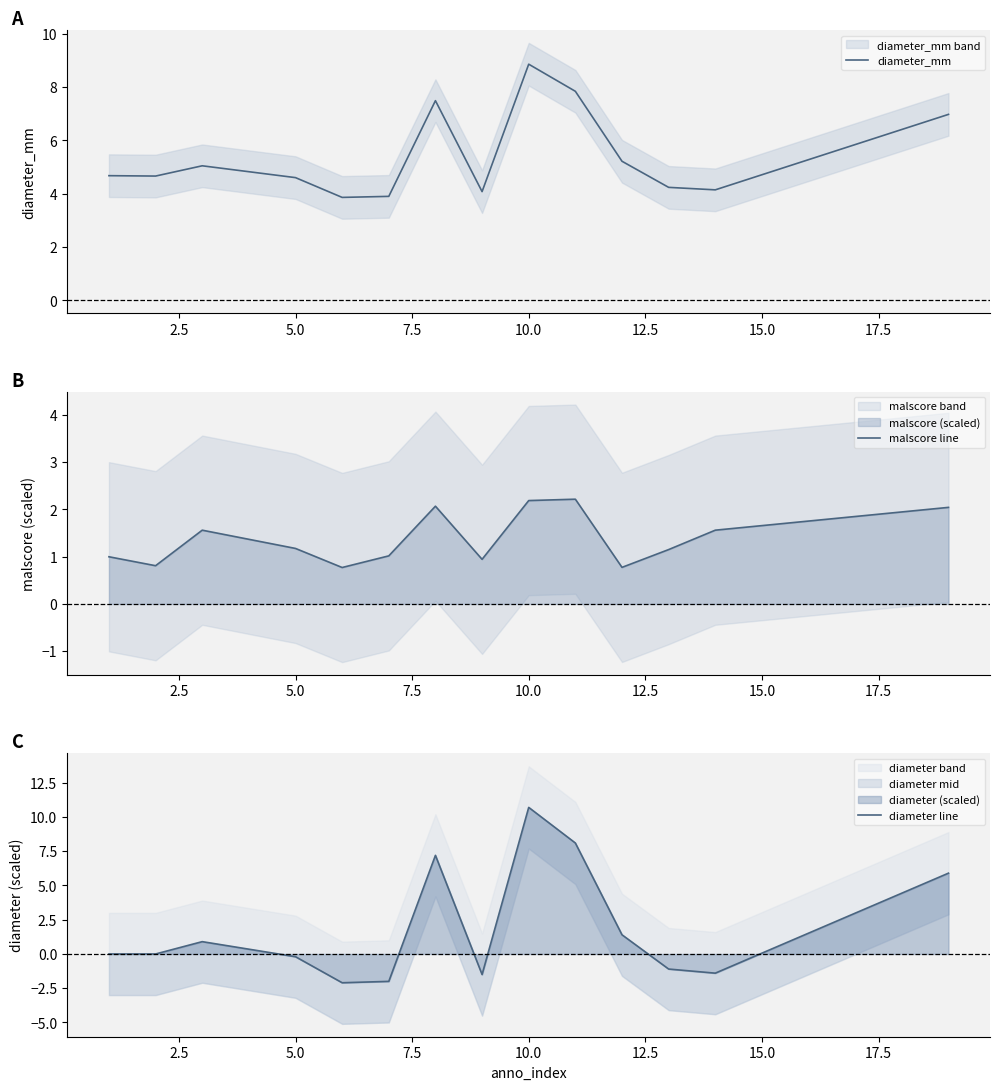

What is the lowest value of the diameter_mm series?

3.9